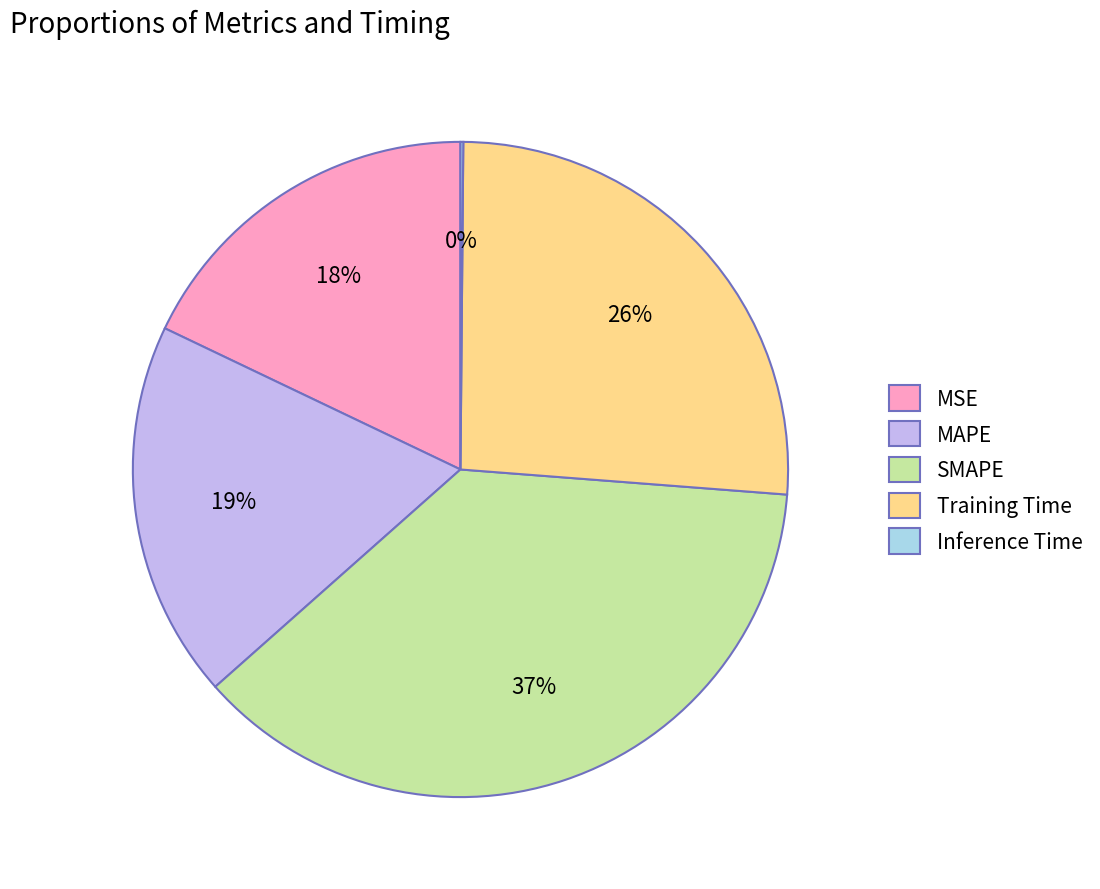

Between SMAPE and MAPE, which is larger?

SMAPE